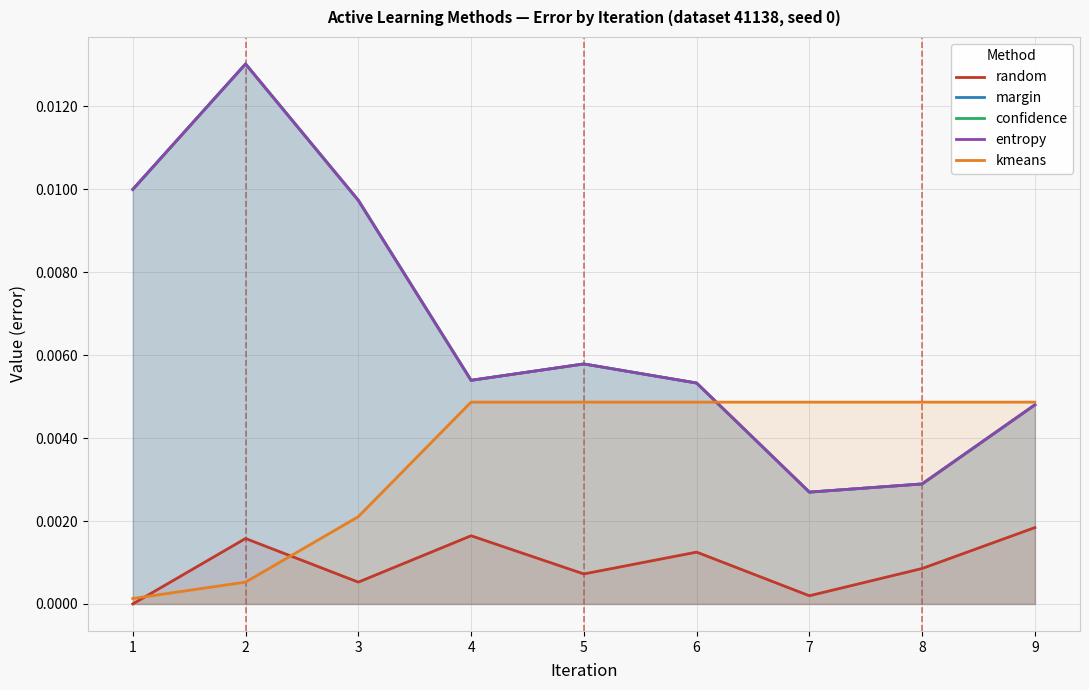

How many positive values does the random series have?

8